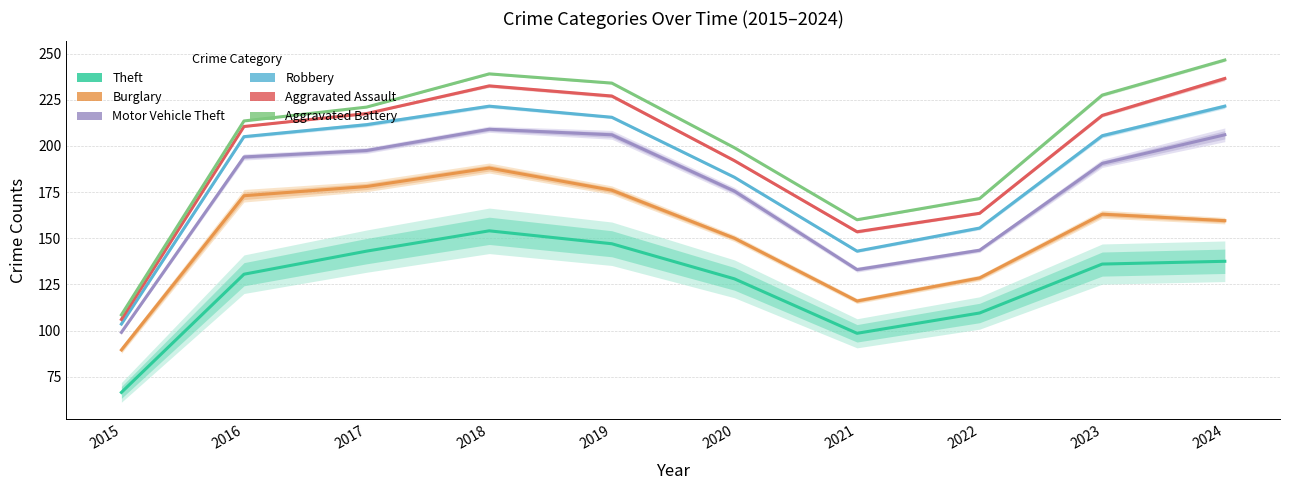

Which category has the highest value in the Aggravated Battery series?

2024